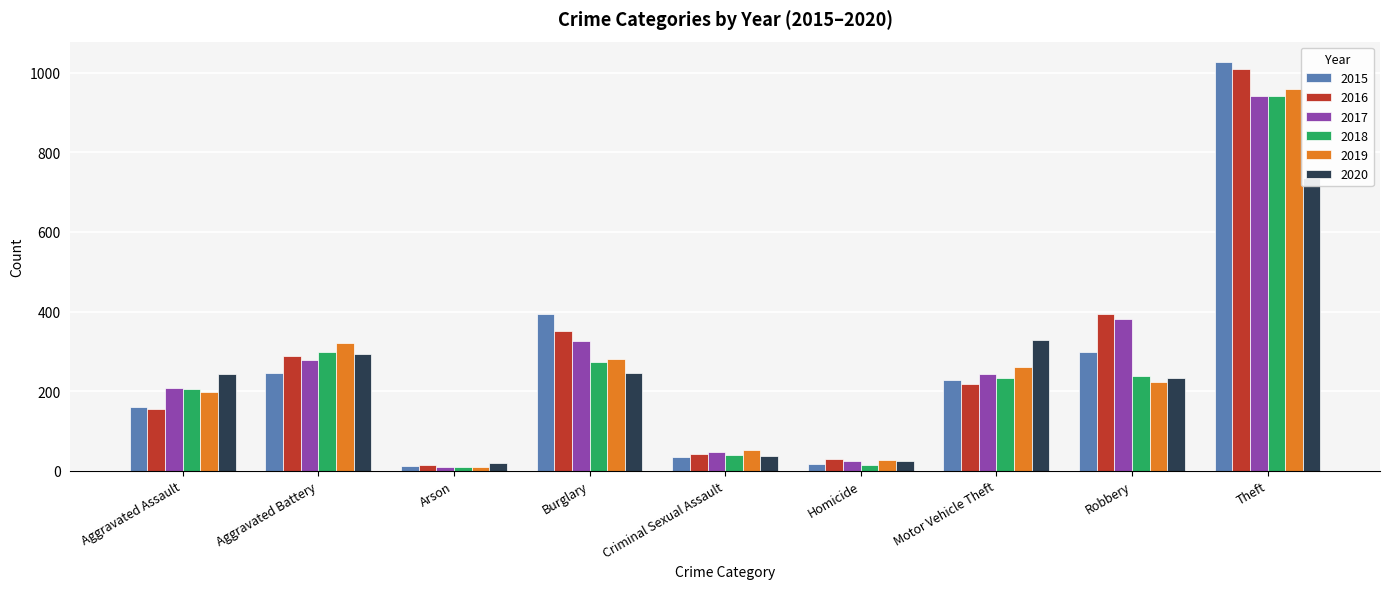

What value does the 2016 series have at Homicide, to the nearest 50?

50